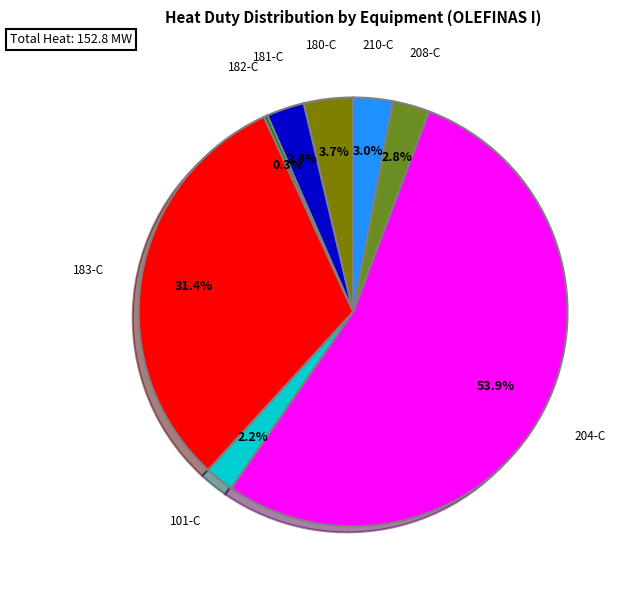

How many segments does this pie chart have?

8